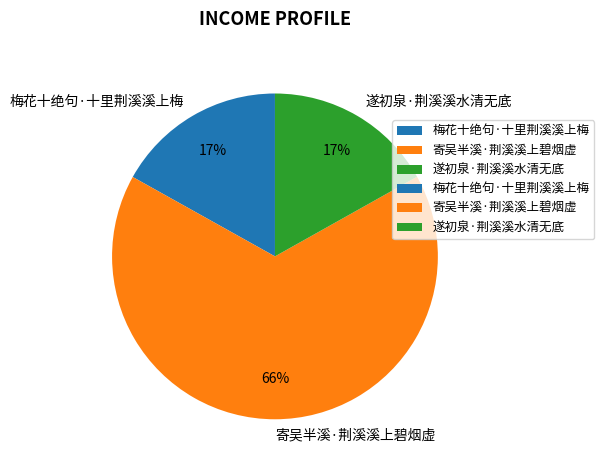

What is the largest slice in the pie chart?

寄吴半溪·荆溪溪上碧烟虚